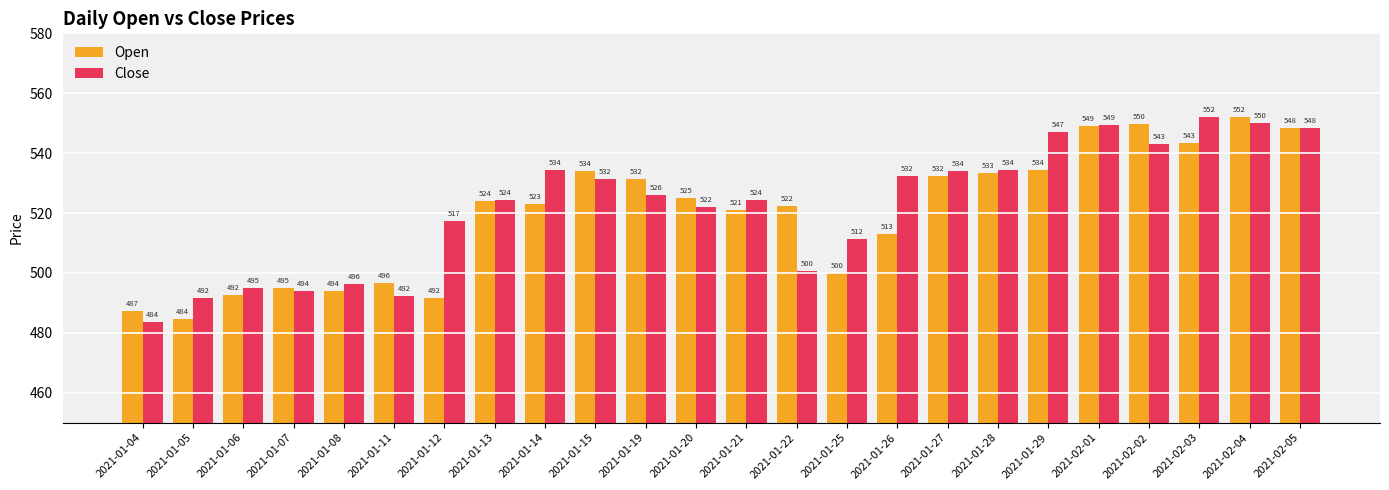

What is the sum of all Open values?

12478.0